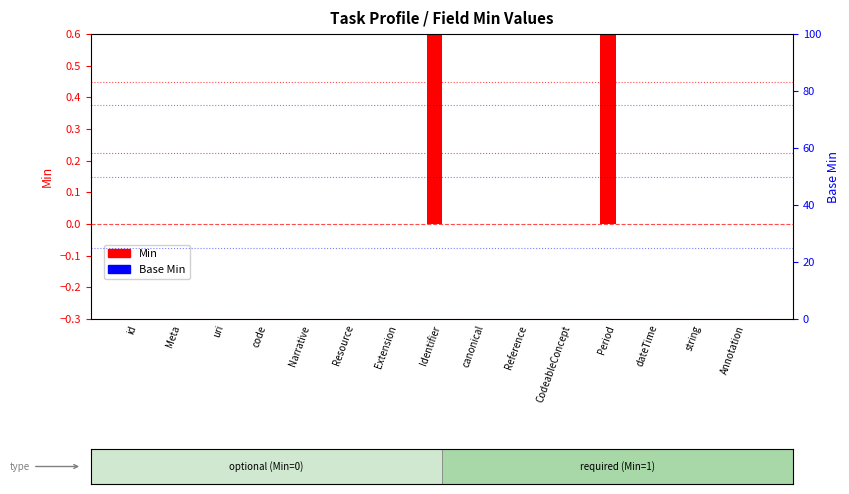

What are all the series names shown in the legend?

Min, Base Min